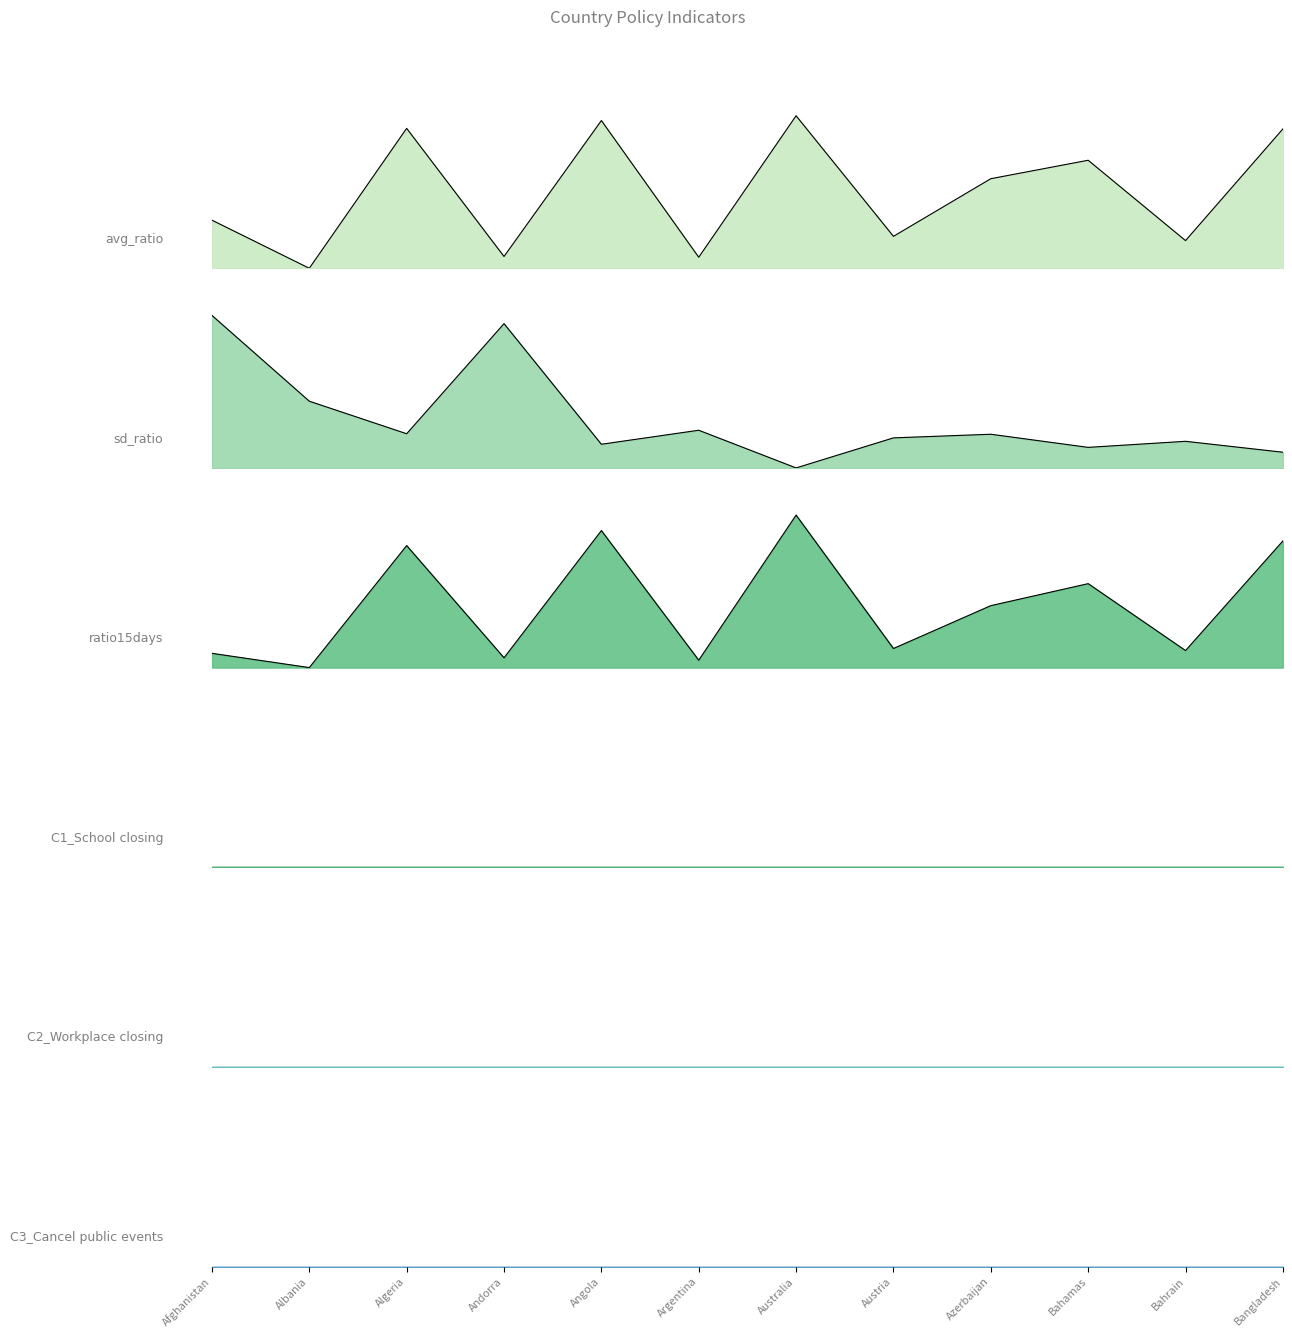

Which series has the largest total across all categories?

avg_ratio